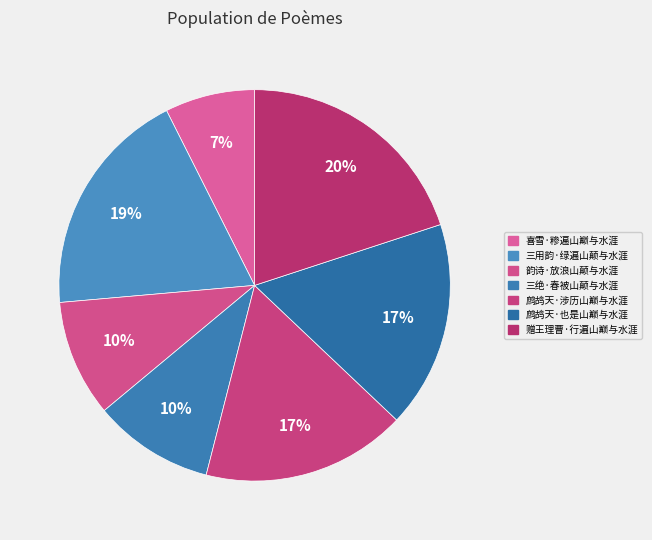

How many segments does this pie chart have?

7